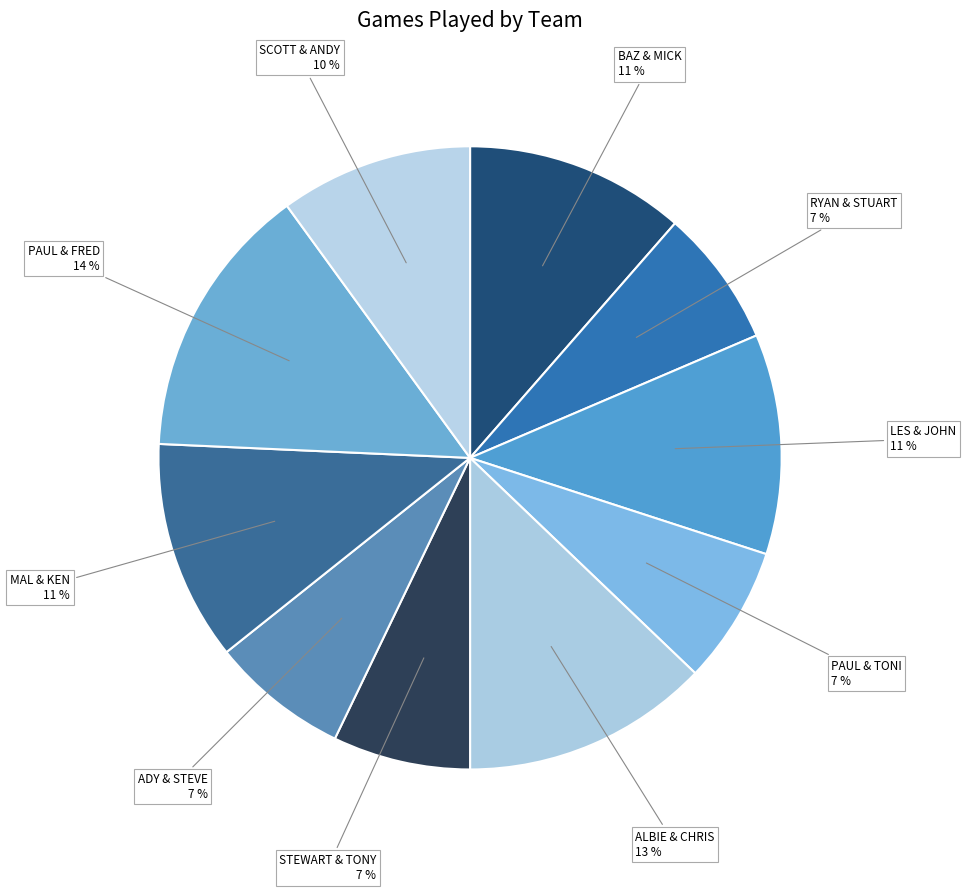

To the nearest percent, what is the difference between the largest and smallest slice percentages?

7%